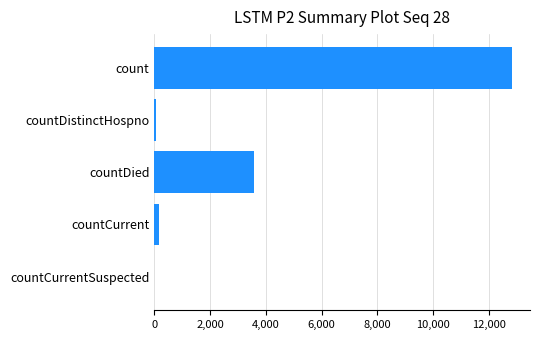

Does the chart contain stacked bars?

No